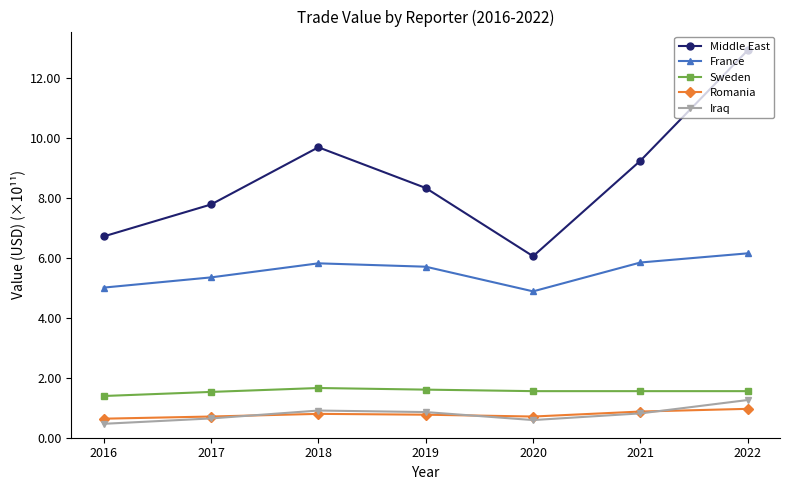

True or false: France has more than 0 interior local peaks.

True